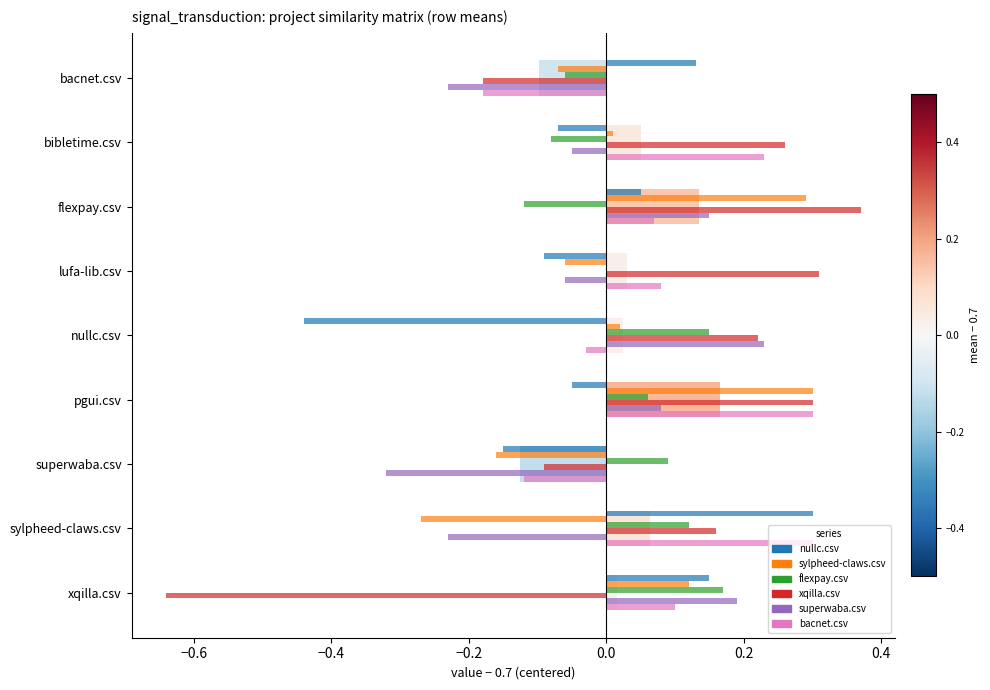

At which label does flexpay.csv reach its peak?

xqilla.csv